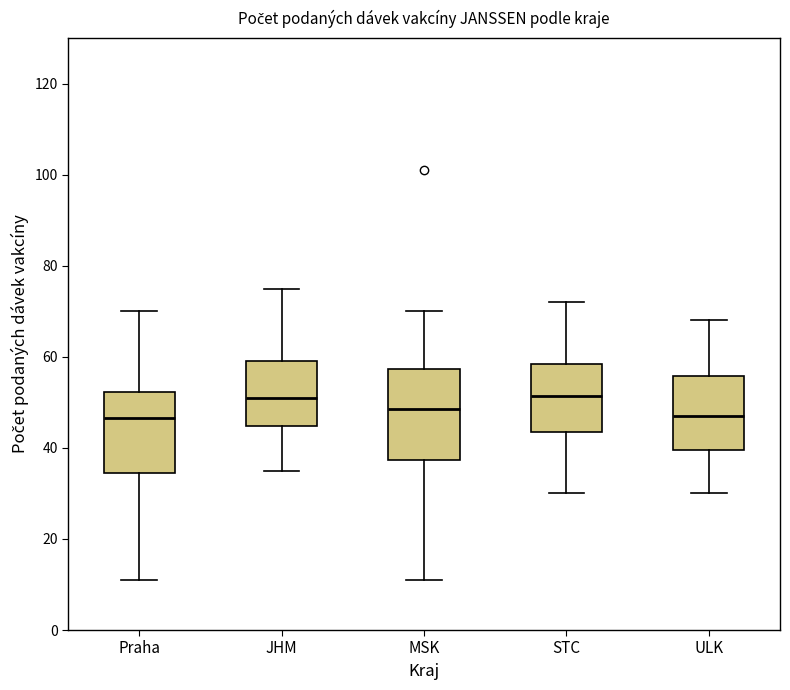

Where is the upper edge of the box for JHM on the y-axis? The values are not printed on the chart, so give them approximately, as read against the axis.

60